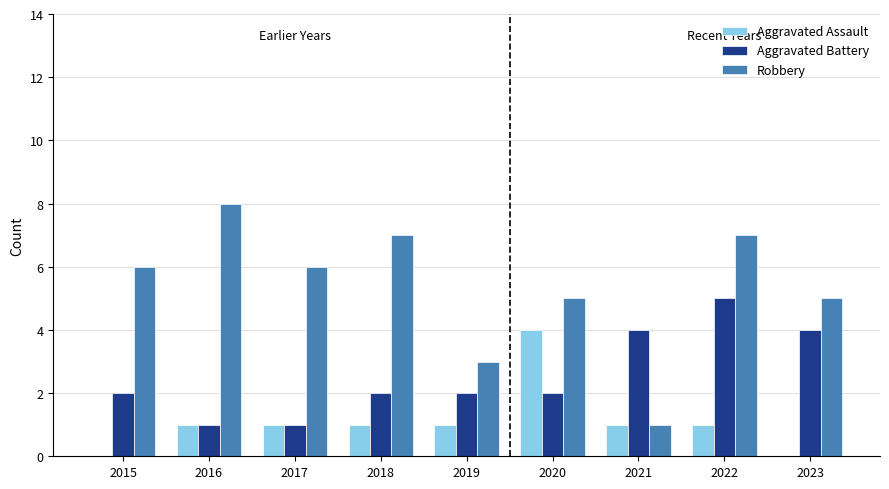

Between 2018 and 2021, which series saw the biggest shift?

Robbery